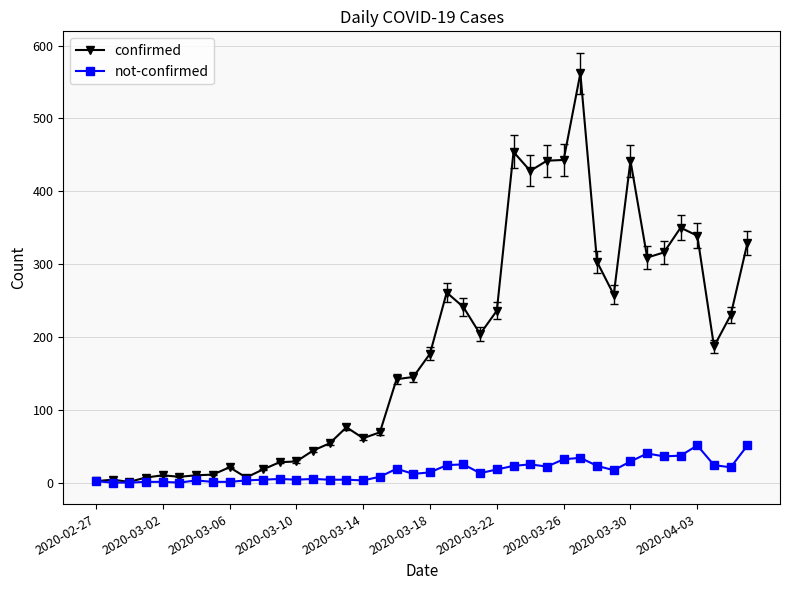

List the series in order of their overall mean, highest first.

confirmed, not-confirmed